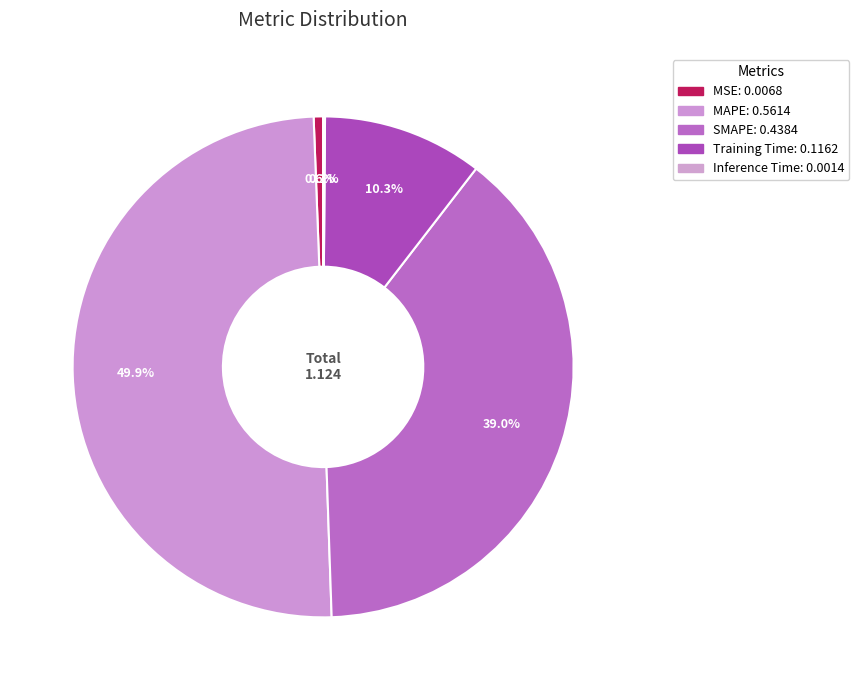

Is the sum of Inference Time and Training Time greater than half?

No